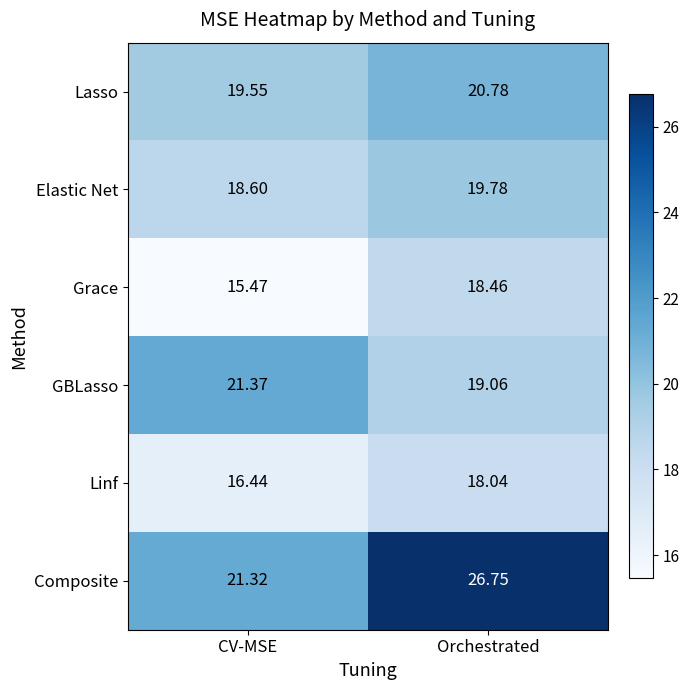

Which series has the largest total across all categories?

Composite